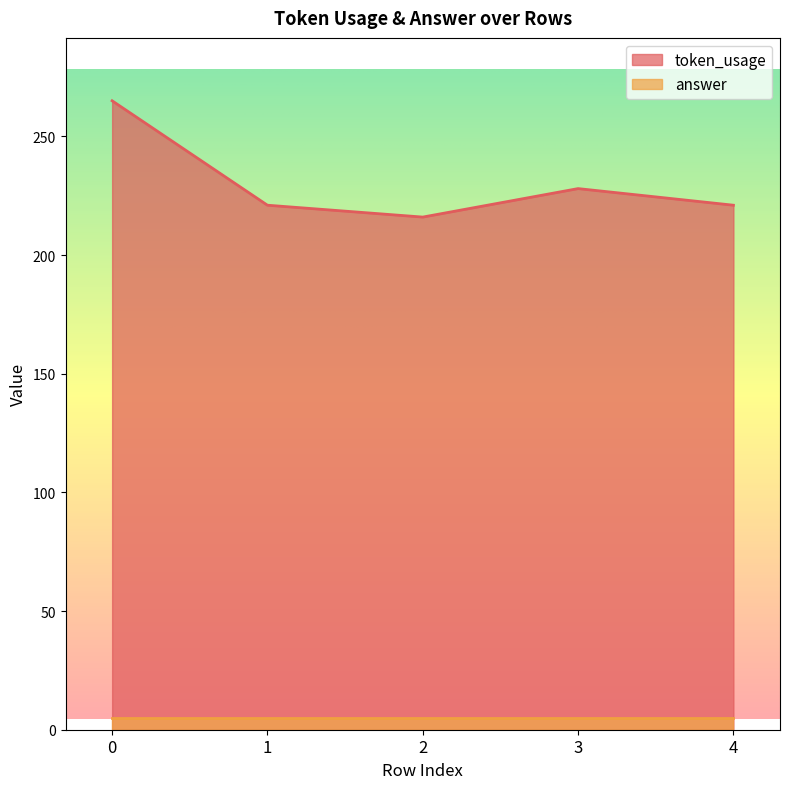

How many interior local valleys (lower than both neighbors) does the data have?

1